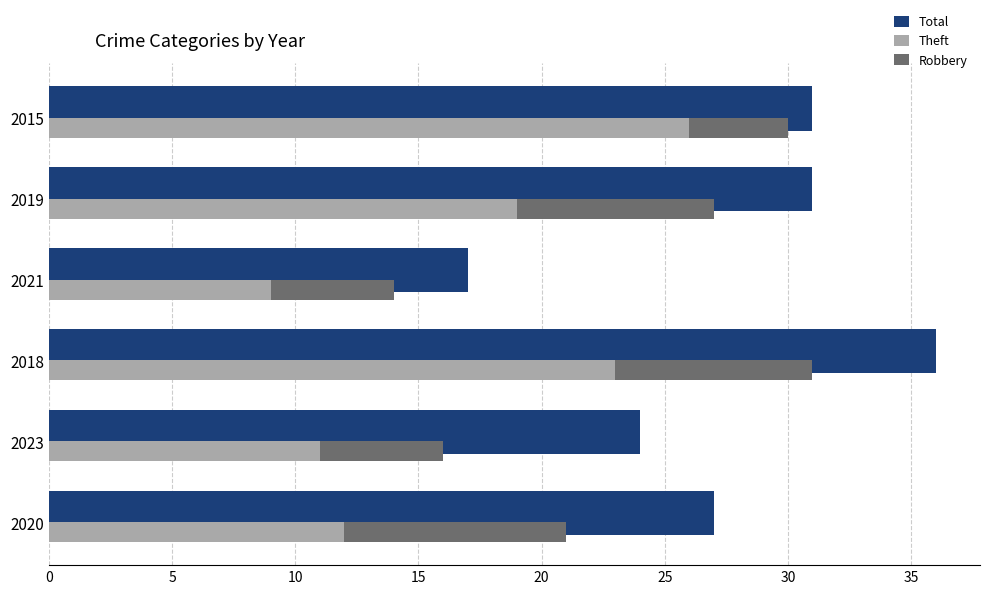

Reading left to right, extract all data points from this chart.

Total: 27	24	36	17	31	31
Theft: 12	11	23	9	19	26
Robbery: 9	5	8	5	8	4